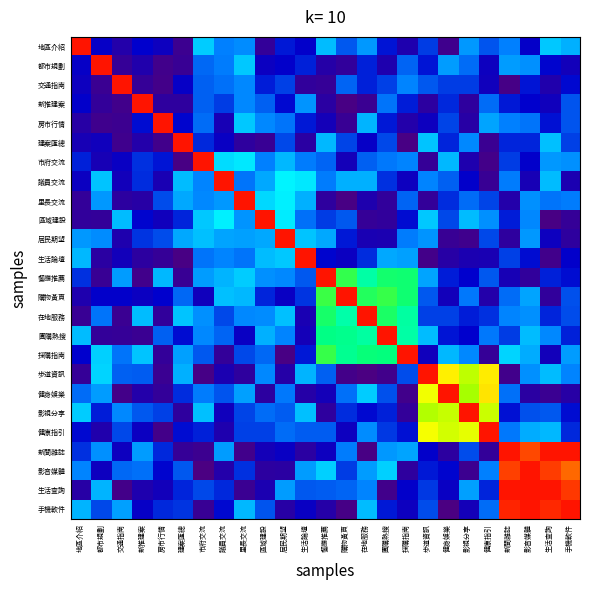

List the series in order of their peak value, lowest first.

地區介紹, 都市規劃, 交通指南, 新推建案, 房市行情, 建案匯總, 市府交流, 議員交流, 里長交流, 區域建設, 居民期望, 生活論壇, 餐廳推薦, 購物黃頁, 在地服務, 團購熱搜, 採購指南, 步道資訊, 健身娛樂, 影視分享, 健康指引, 新聞雜誌, 影音媒體, 生活查詢, 手機軟件